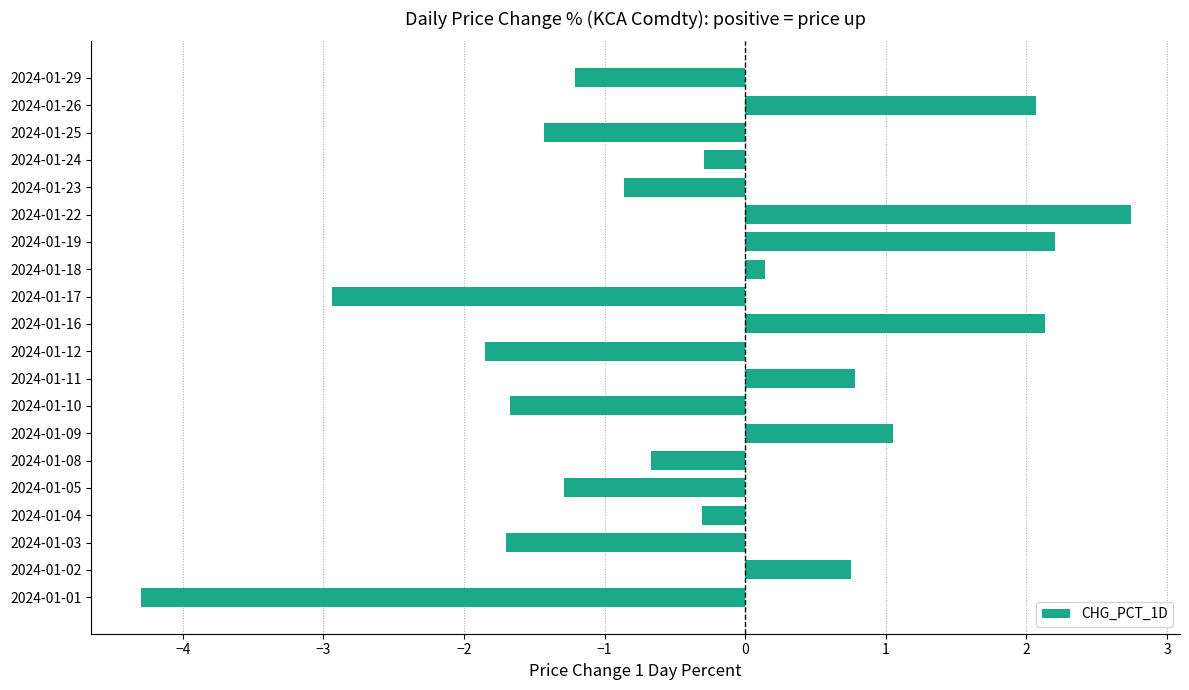

Which category has the highest value across all series?

2024-01-22